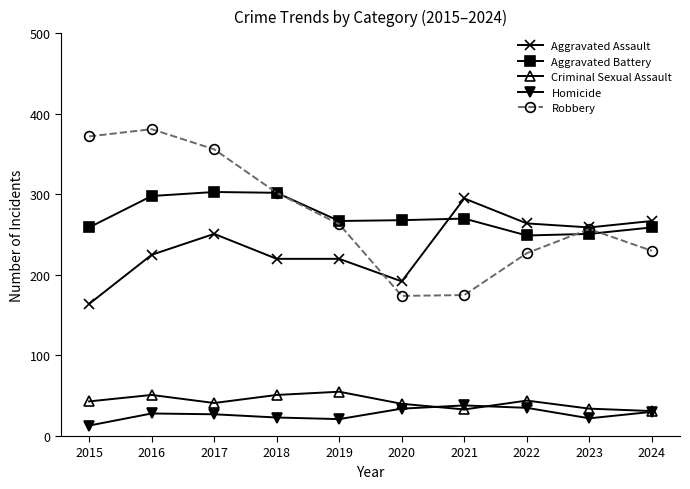

Is it true that Criminal Sexual Assault equals 13 at 2021?

False